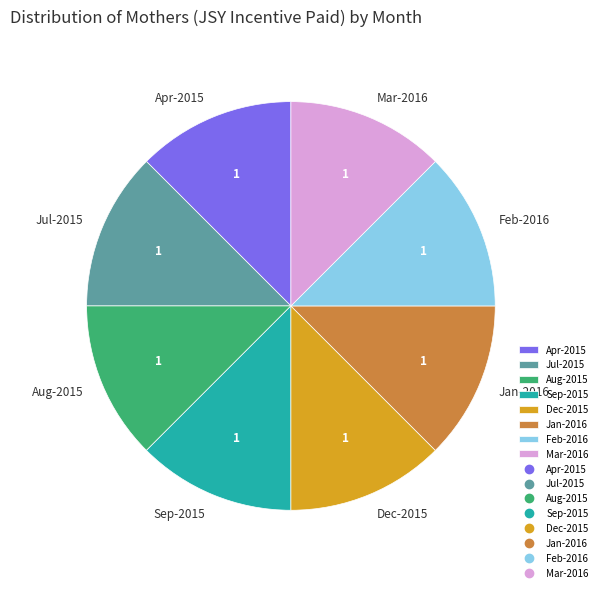

The Dec-2015 slice represents 2% of the pie. True or false?

False